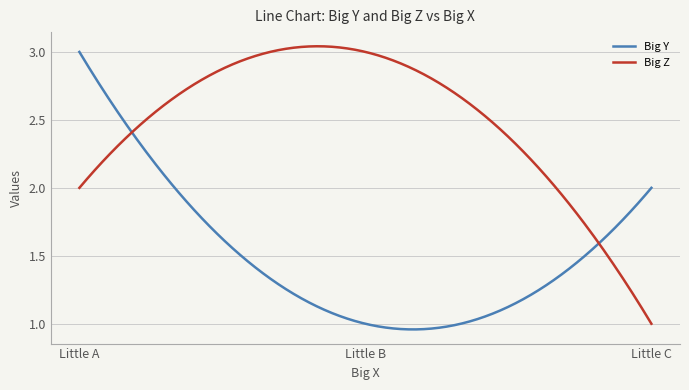

Reading right to left, extract all data points from this chart.

Big Y: 2	1	3
Big Z: 1	3	2